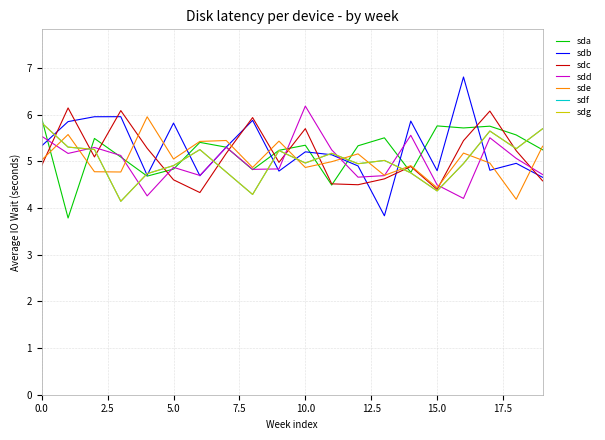

Reading left to right, list all the values displayed in this chart.

col_1: 0=5.9	1=3.8	2=5.5	3=5.1	4=4.7	5=4.8	6=5.4	7=5.3	8=4.8	9=5.2	10=5.3	11=4.5	12=5.3	13=5.5	14=4.8	15=5.8	16=5.7	17=5.8	18=5.6	19=5.2
col_2: 0=5.3	1=5.9	2=6.0	3=6.0	4=4.7	5=5.8	6=4.7	7=5.3	8=5.9	9=4.8	10=5.2	11=5.1	12=4.9	13=3.8	14=5.9	15=4.8	16=6.8	17=4.8	18=5.0	19=4.7
col_3: 0=4.9	1=6.1	2=5.1	3=6.1	4=5.3	5=4.6	6=4.3	7=5.2	8=5.9	9=5.0	10=5.7	11=4.5	12=4.5	13=4.6	14=4.9	15=4.4	16=5.4	17=6.1	18=5.2	19=4.6
col_4: 0=5.5	1=5.2	2=5.3	3=5.1	4=4.3	5=4.9	6=4.7	7=5.3	8=4.8	9=4.8	10=6.2	11=5.2	12=4.7	13=4.7	14=5.6	15=4.5	16=4.2	17=5.5	18=5.1	19=4.7
col_5: 0=5.0	1=5.6	2=4.8	3=4.8	4=6.0	5=5.1	6=5.4	7=5.4	8=4.9	9=5.4	10=4.9	11=5.0	12=5.2	13=4.7	14=4.9	15=4.4	16=5.2	17=5.0	18=4.2	19=5.3
col_6: 0=5.8	1=5.3	2=5.3	3=4.1	4=4.7	5=4.9	6=5.3	7=4.8	8=4.3	9=5.2	10=5.0	11=5.2	12=5.0	13=5.0	14=4.8	15=4.4	16=5.0	17=5.7	18=5.3	19=5.7